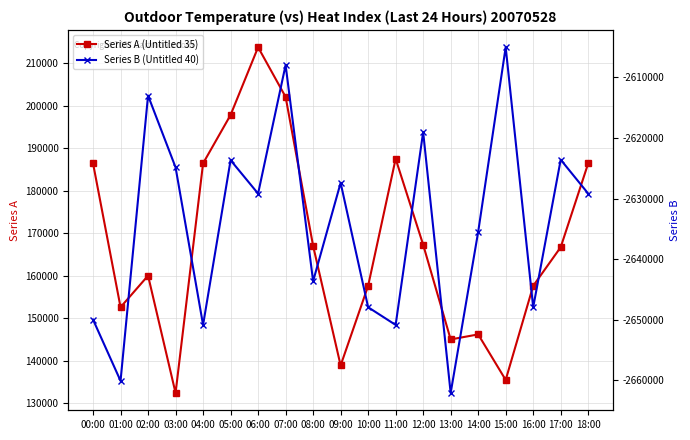

What is the difference between the second highest and minimum values in the Series B (Untitled 40) series?

54110